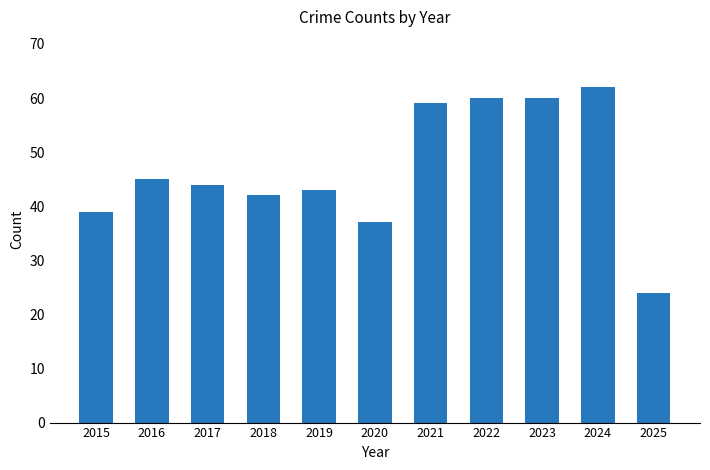

What is the change in value from 2022 to 2024?

+2